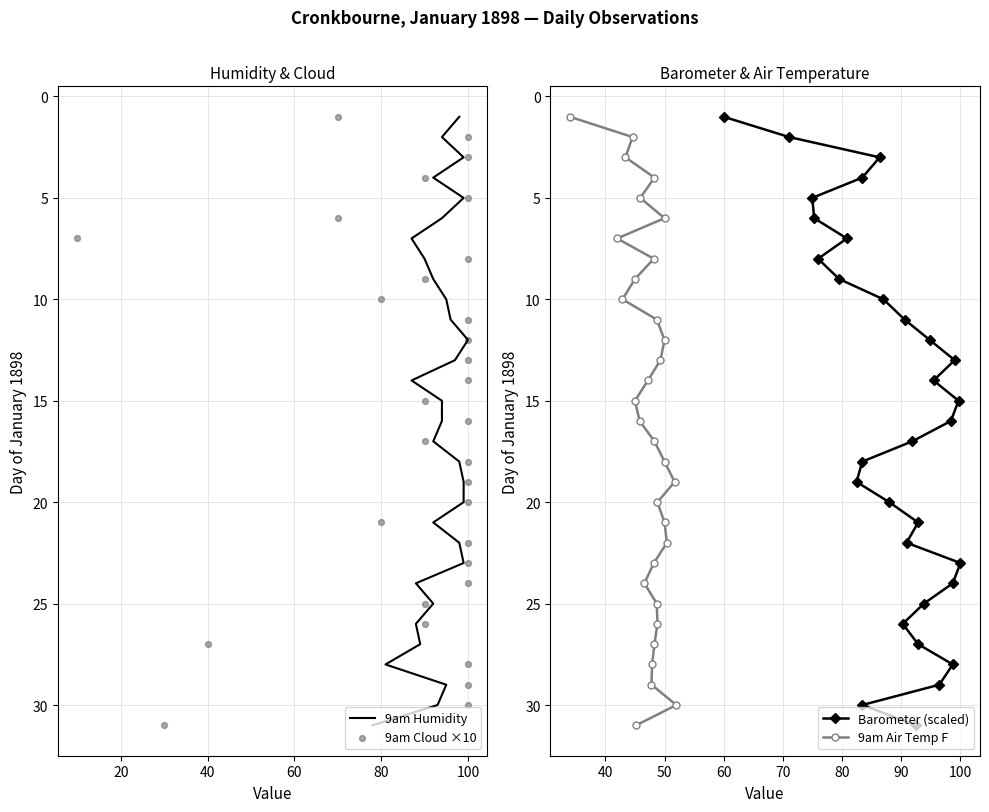

Which series reaches the minimum Y coordinate?

9am Humidity